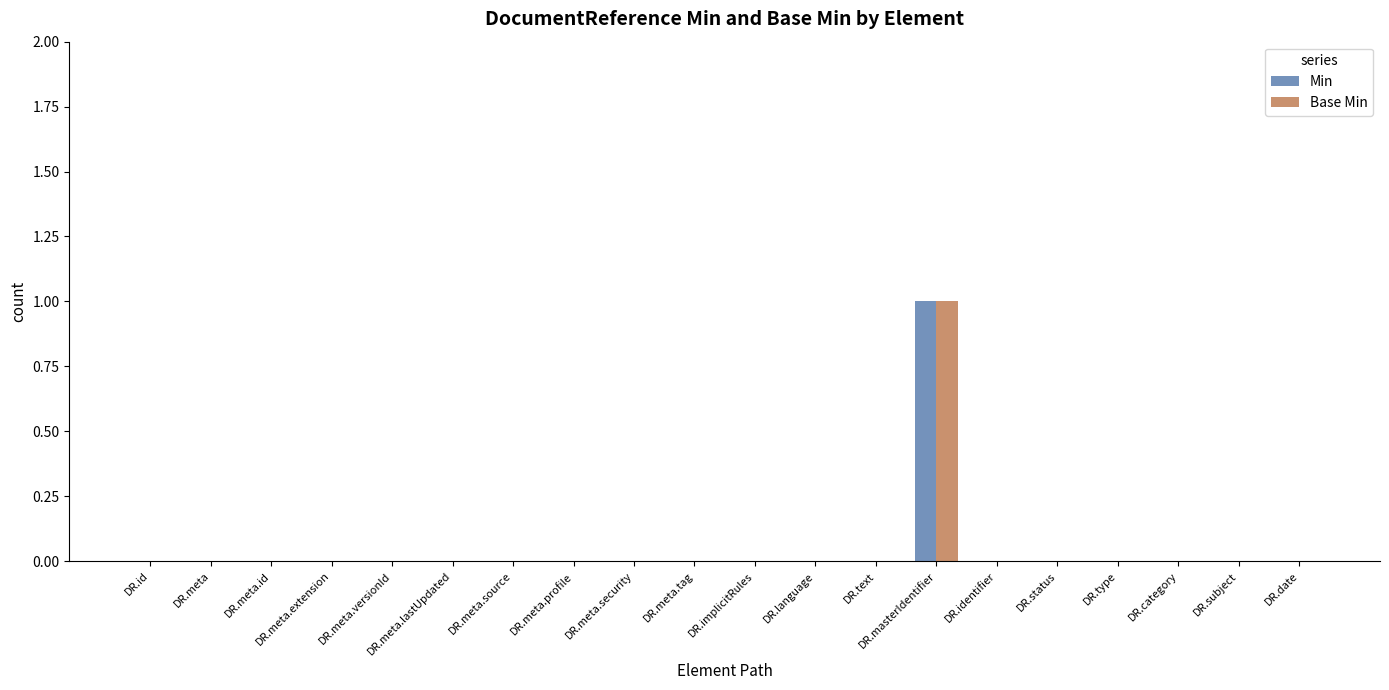

The value of Min at DR.meta is 0. True or false?

True